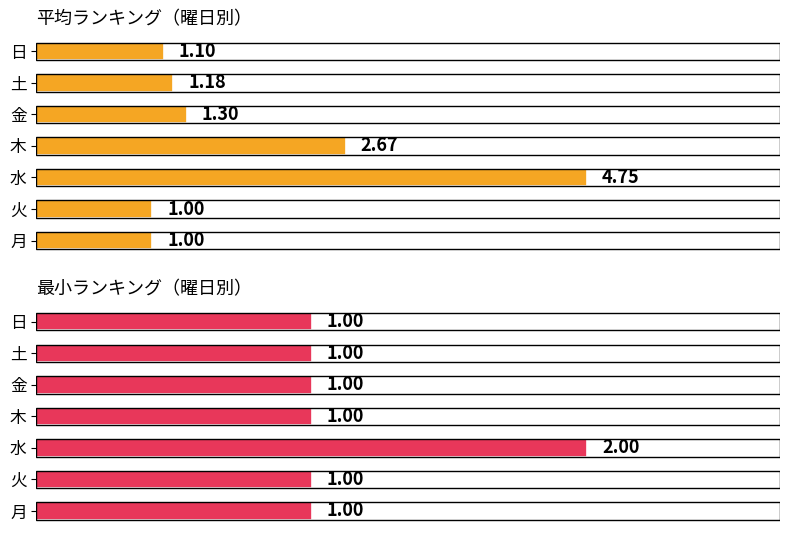

Reading right to left, list all the values displayed in this chart.

平均ランキング（曜日別）: 1.1	1.2	1.3	2.7	4.8	1.0	1.0
最小ランキング（曜日別）: 1.0	1.0	1.0	1.0	2.0	1.0	1.0